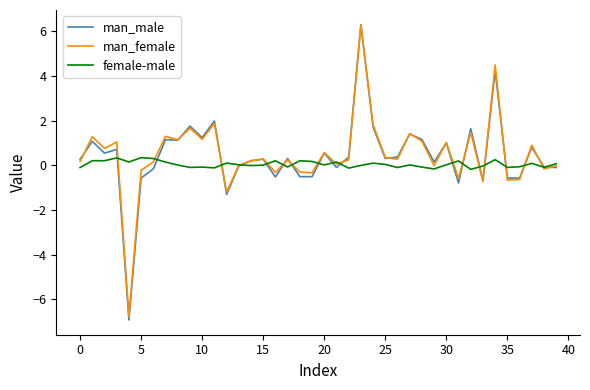

Which series has the widest spread of values?

man_male